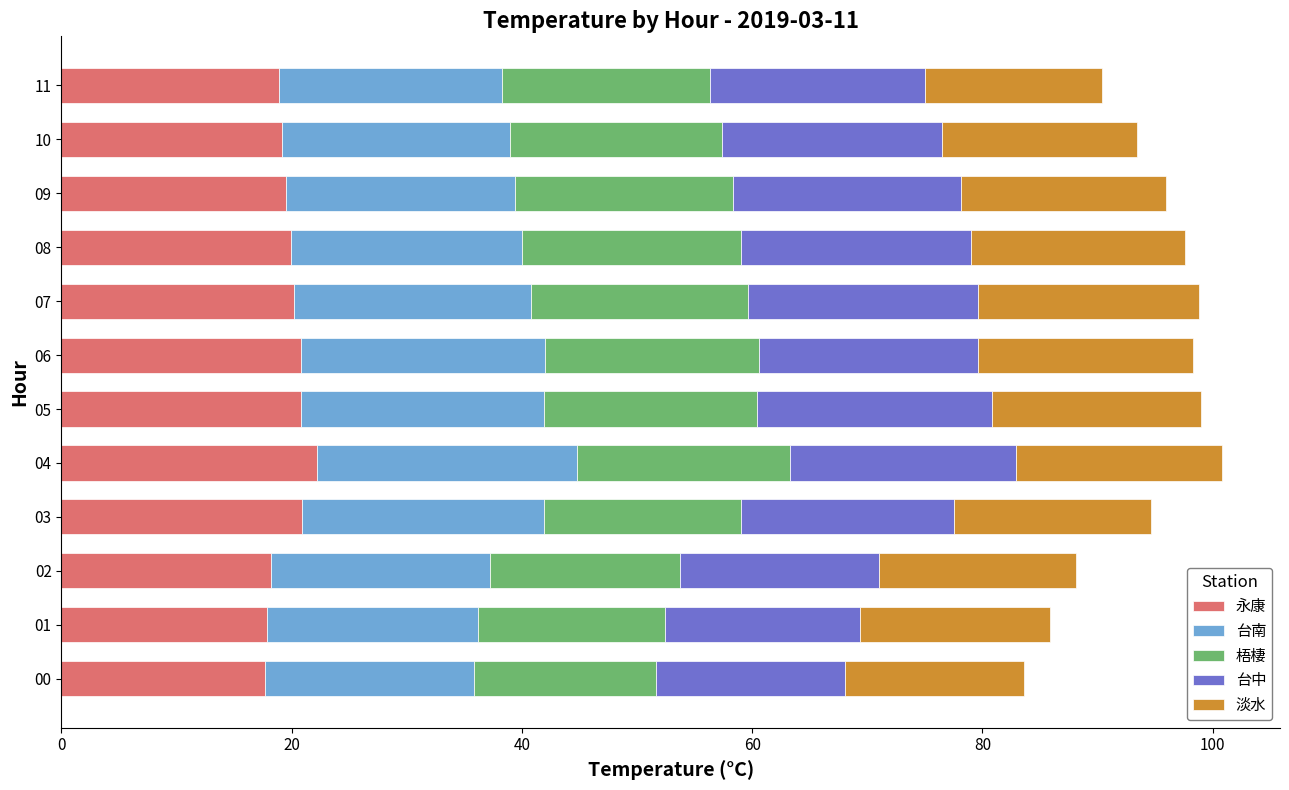

What is the total value across all series at 03?

94.6